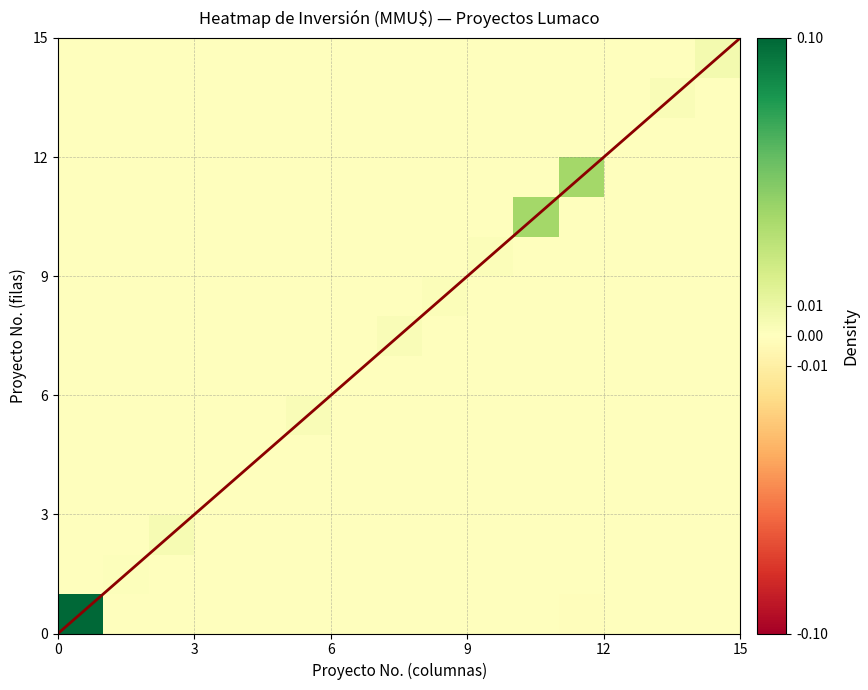

At how many categories does at least one series exceed 0?

13